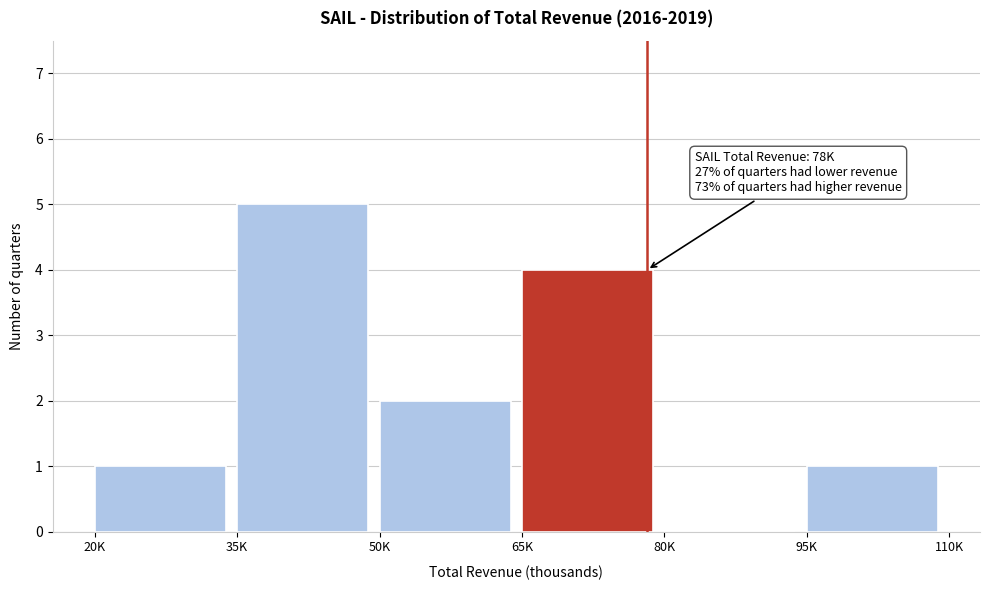

Reading left to right, transcribe all the data shown in this chart.

20K=1	35K=5	50K=2	65K=4	80K=0	95K=1